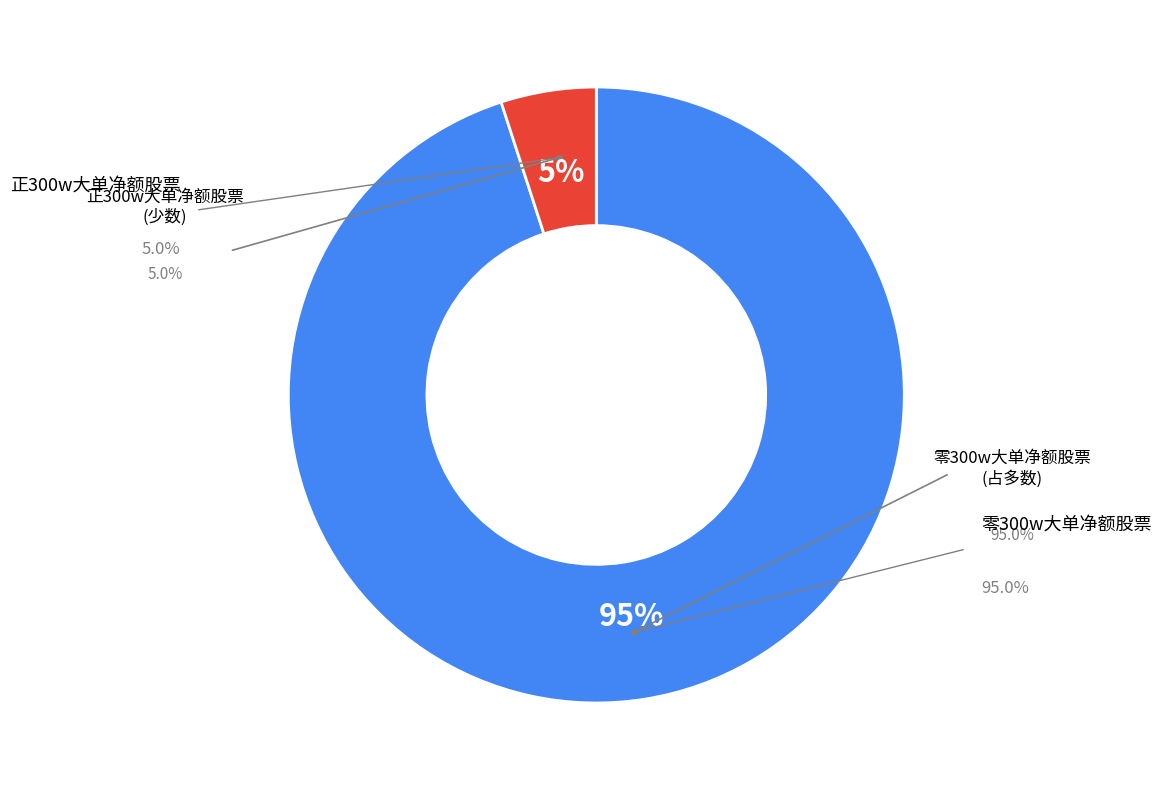

To the nearest percent, what is the difference between the largest and smallest slice percentages?

90%